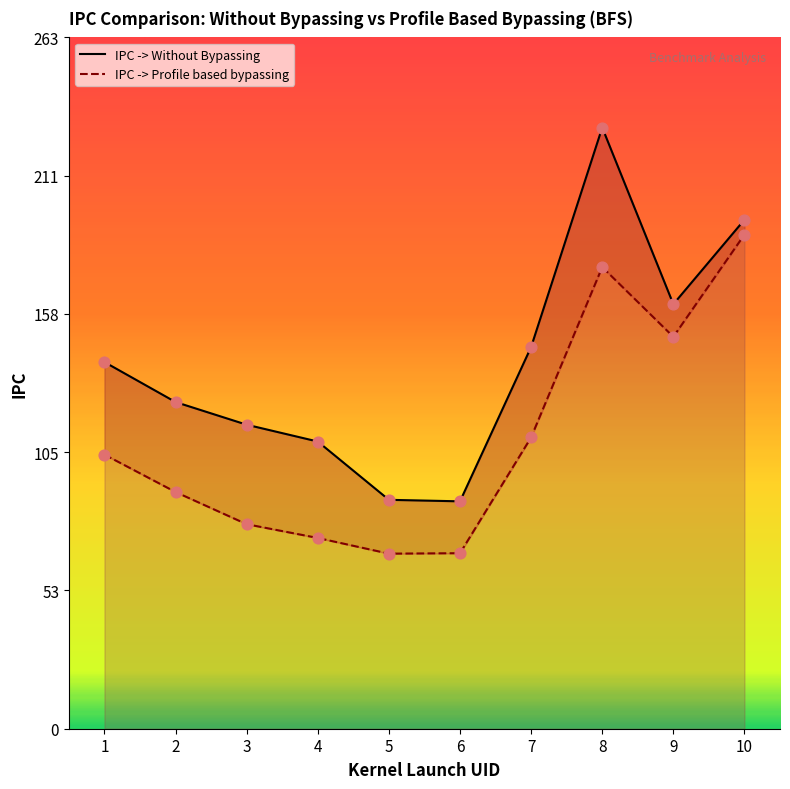

Which series reaches the maximum Y coordinate?

IPC -> Without Bypassing